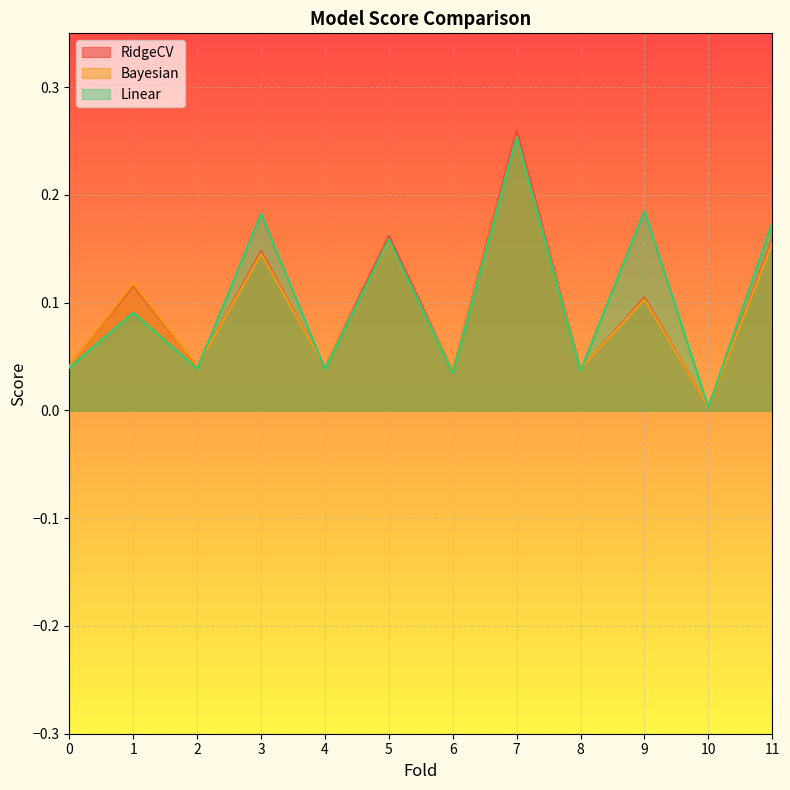

Between 1 and 7, which is larger?

7